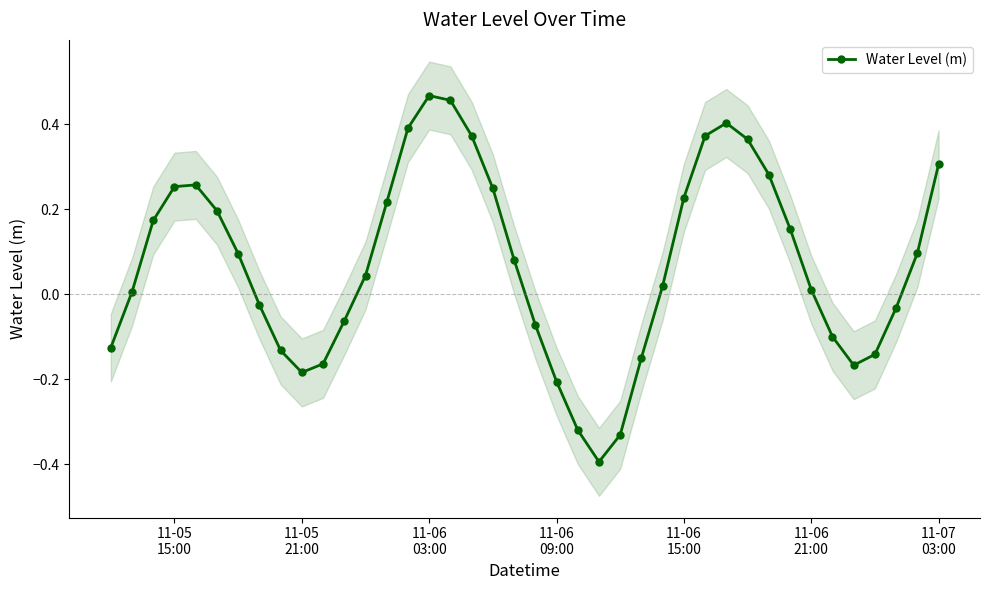

What is the sum of all values?

2.9